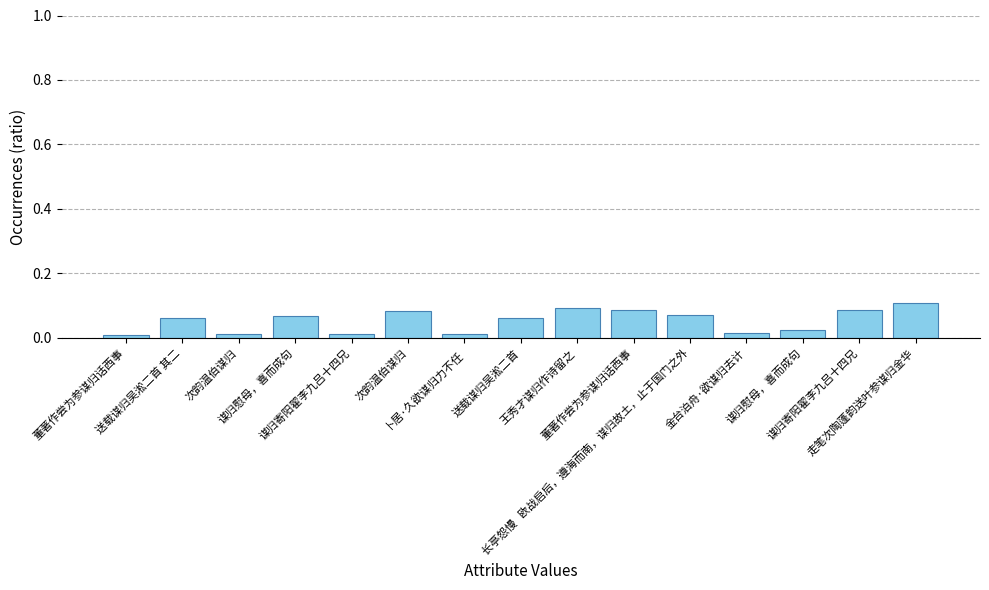

What is the difference between the maximum and minimum values?

0.1